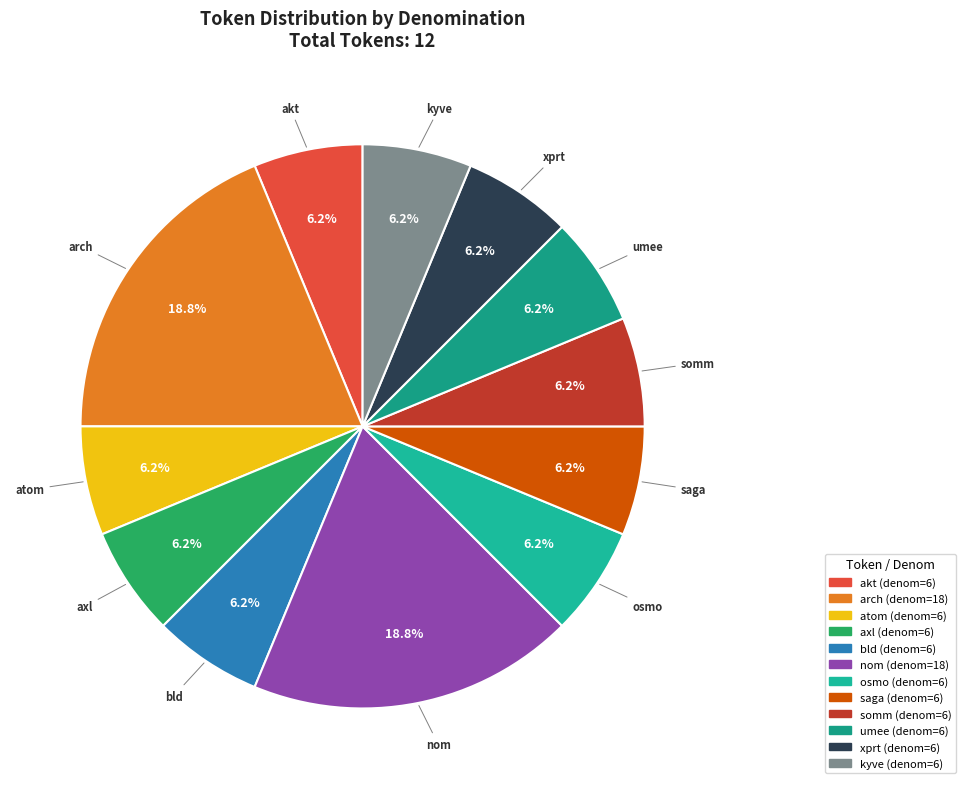

Is it true that akt is 15% of the pie?

False